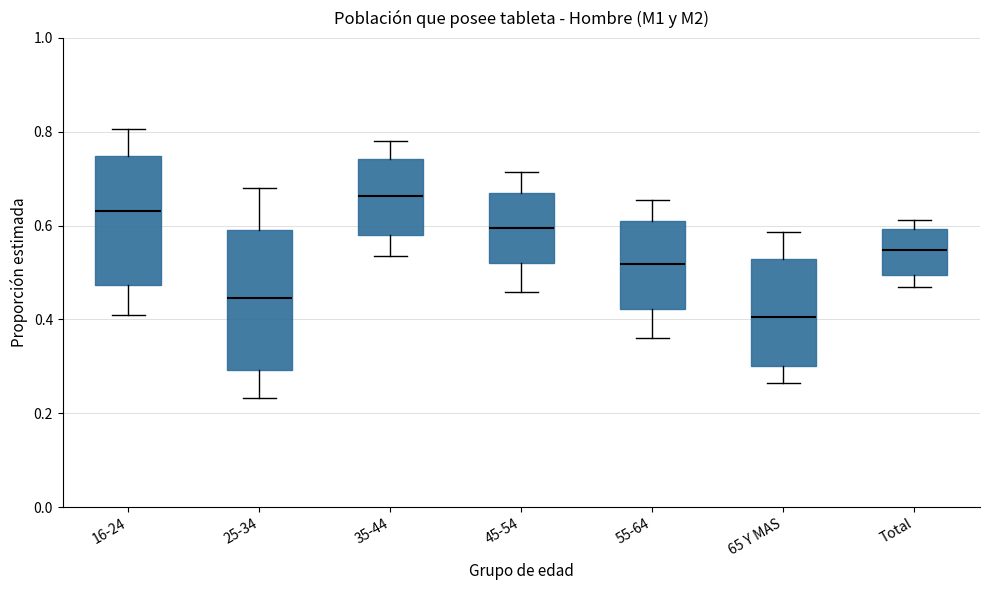

Which box's median line is the highest?

35-44